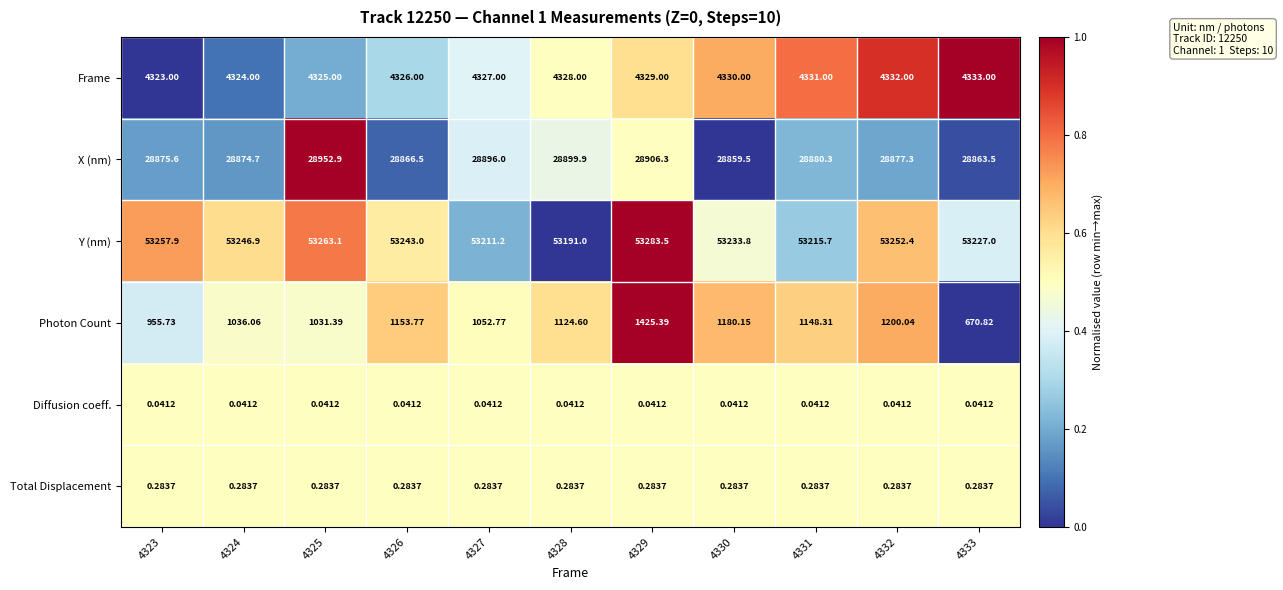

Which series has the largest total across all categories?

Y (nm)